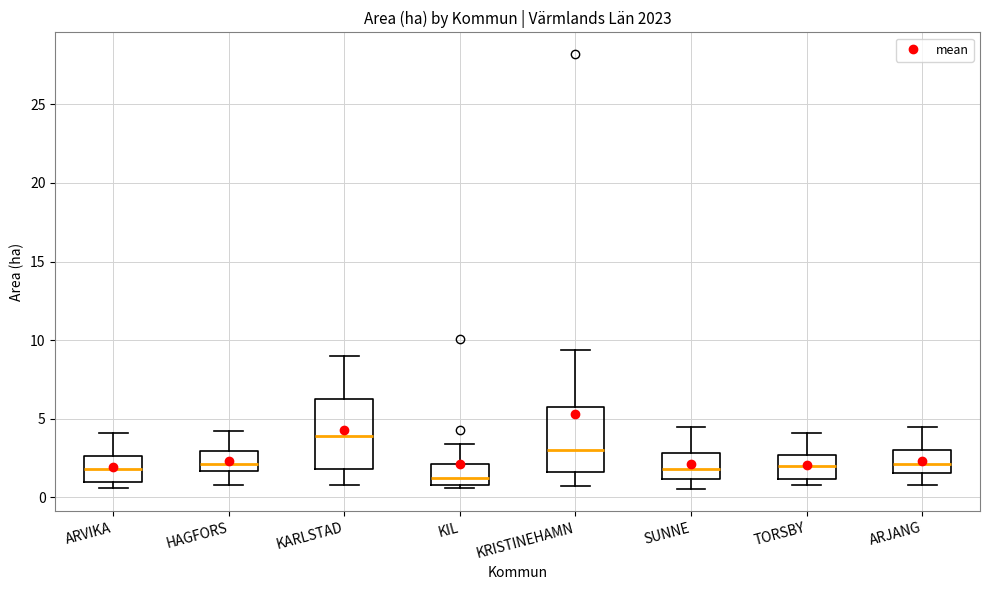

Where is the lower edge of the box for SUNNE on the y-axis? The values are not printed on the chart, so give them approximately, as read against the axis.

1.0